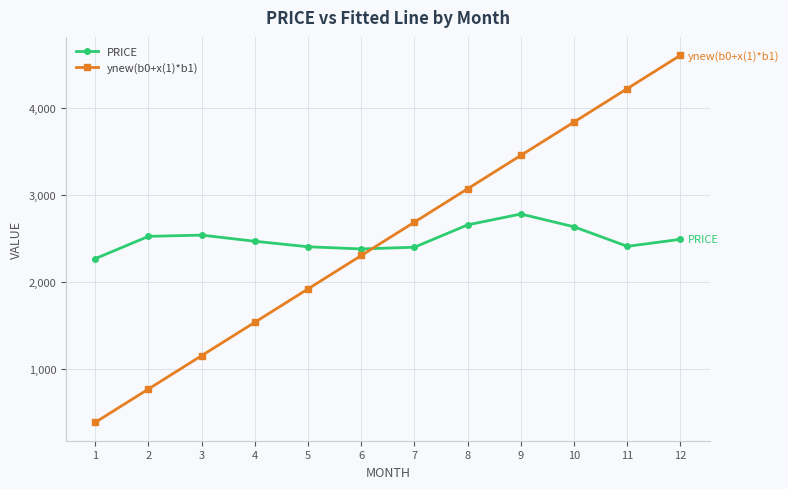

At which category is the sum across all series the highest?

12